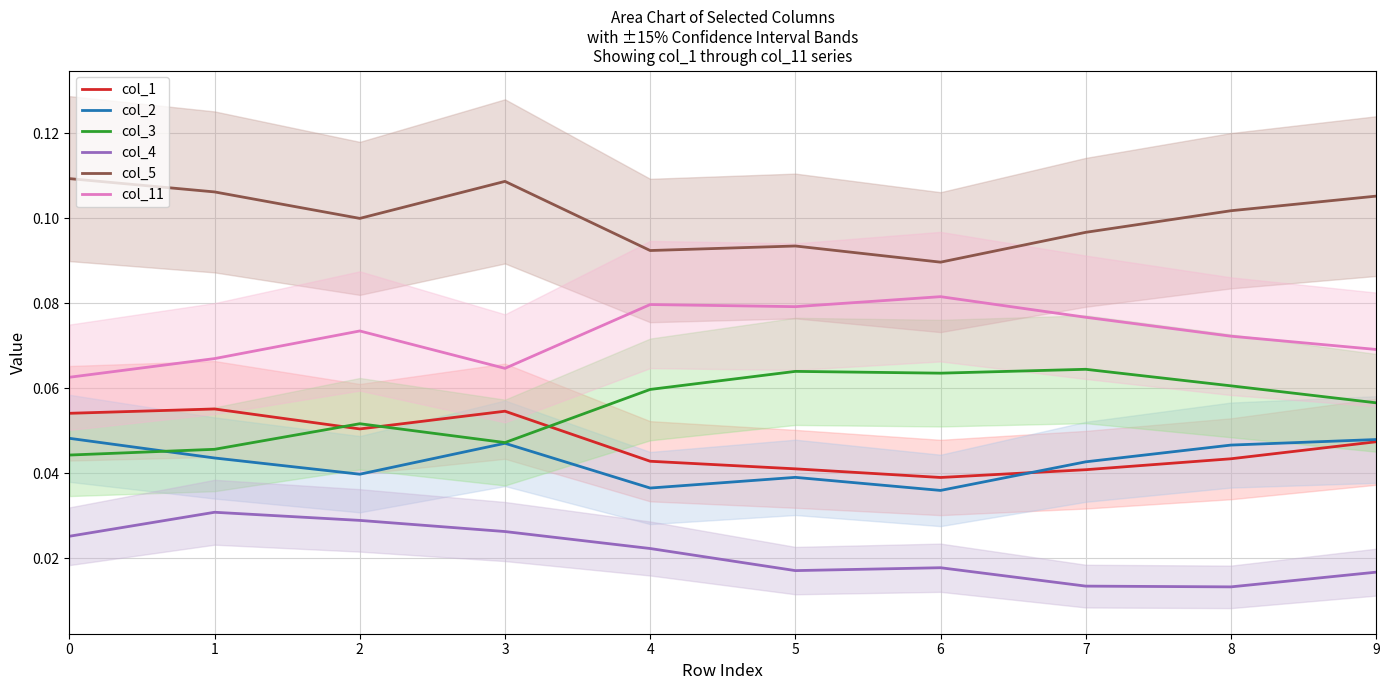

At how many categories does at least one series exceed 0?

10